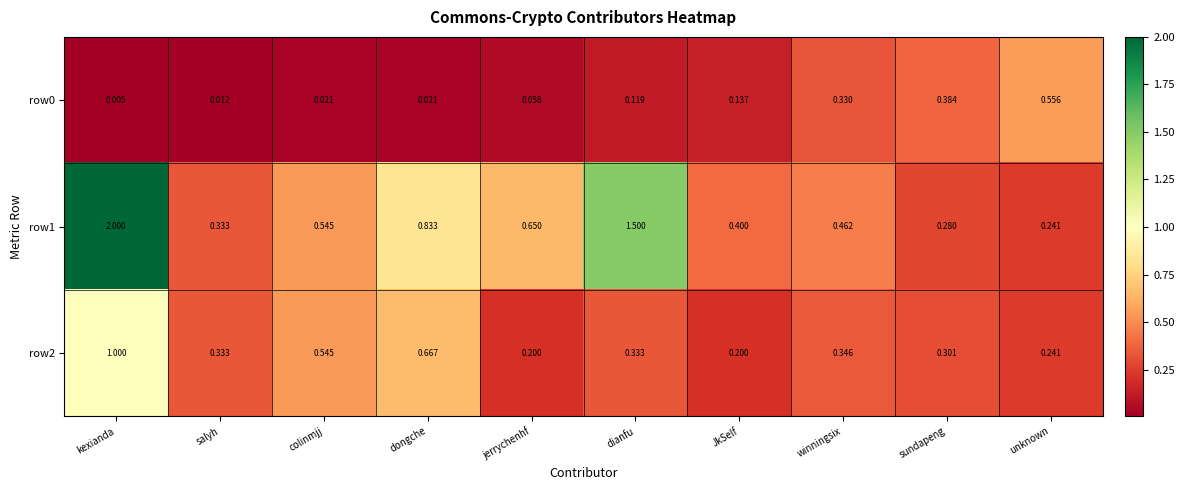

Where is row1 nearest to the value 1?

dongche